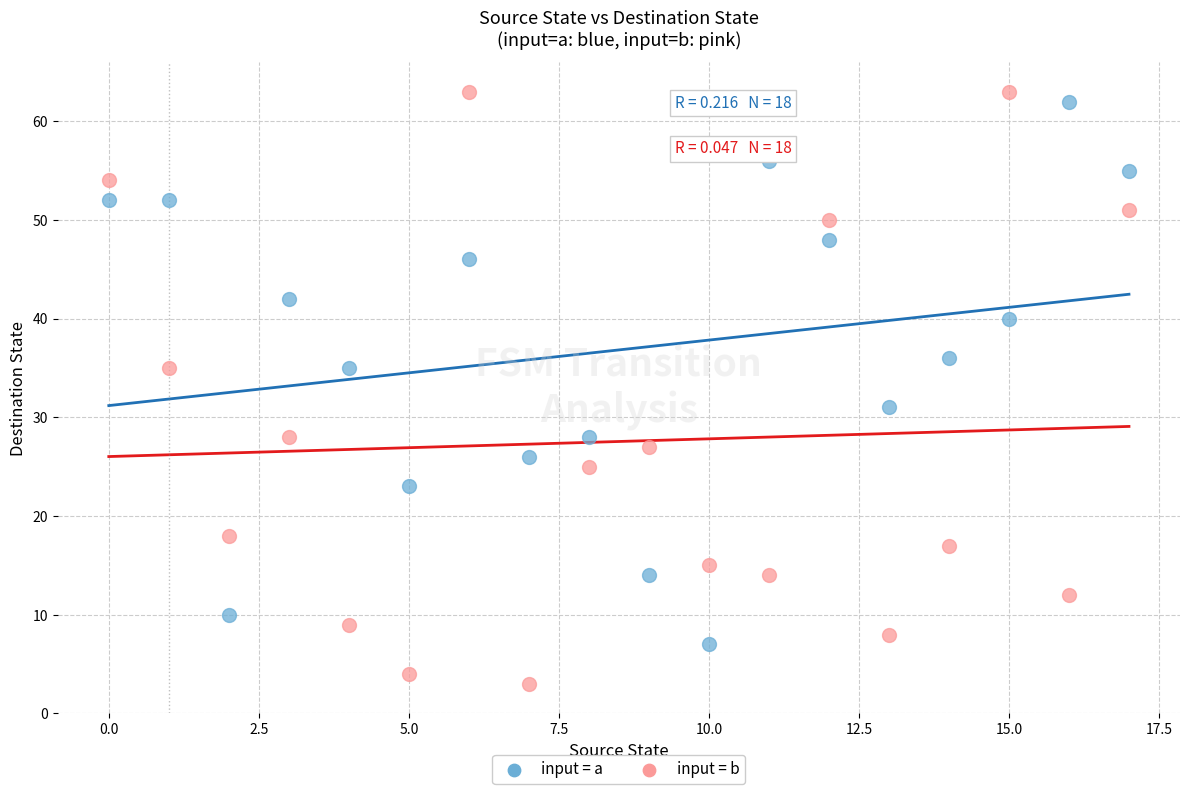

Which series contains the highest Y value?

input = b